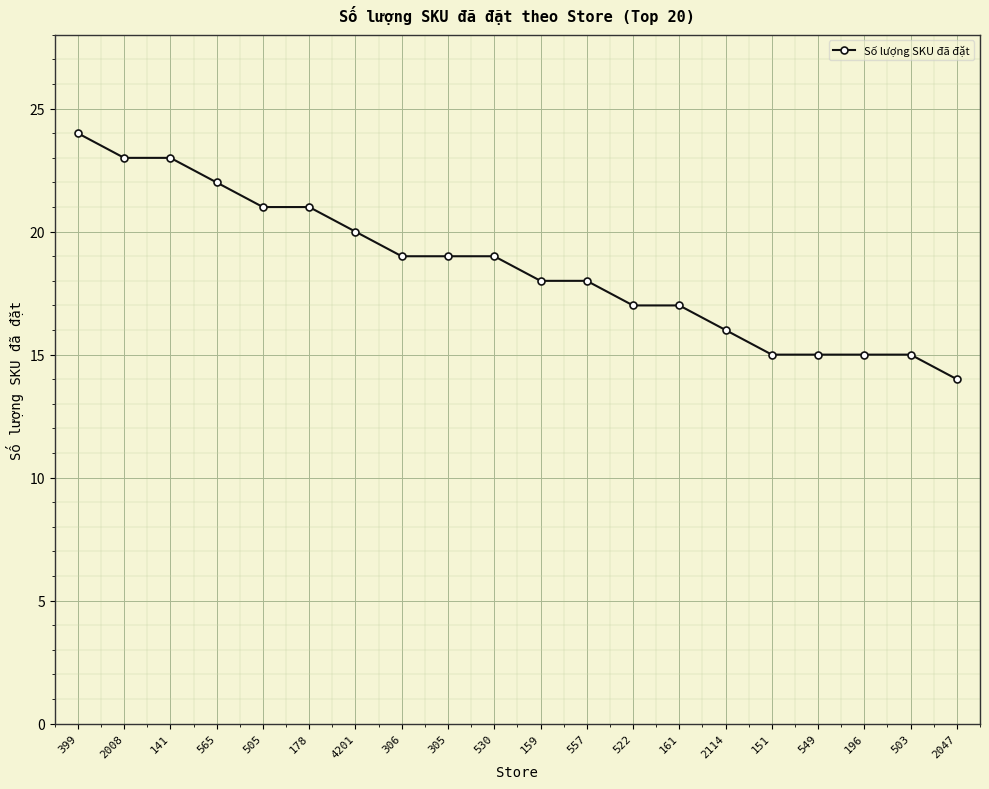

Count the number of categories in the chart.

20